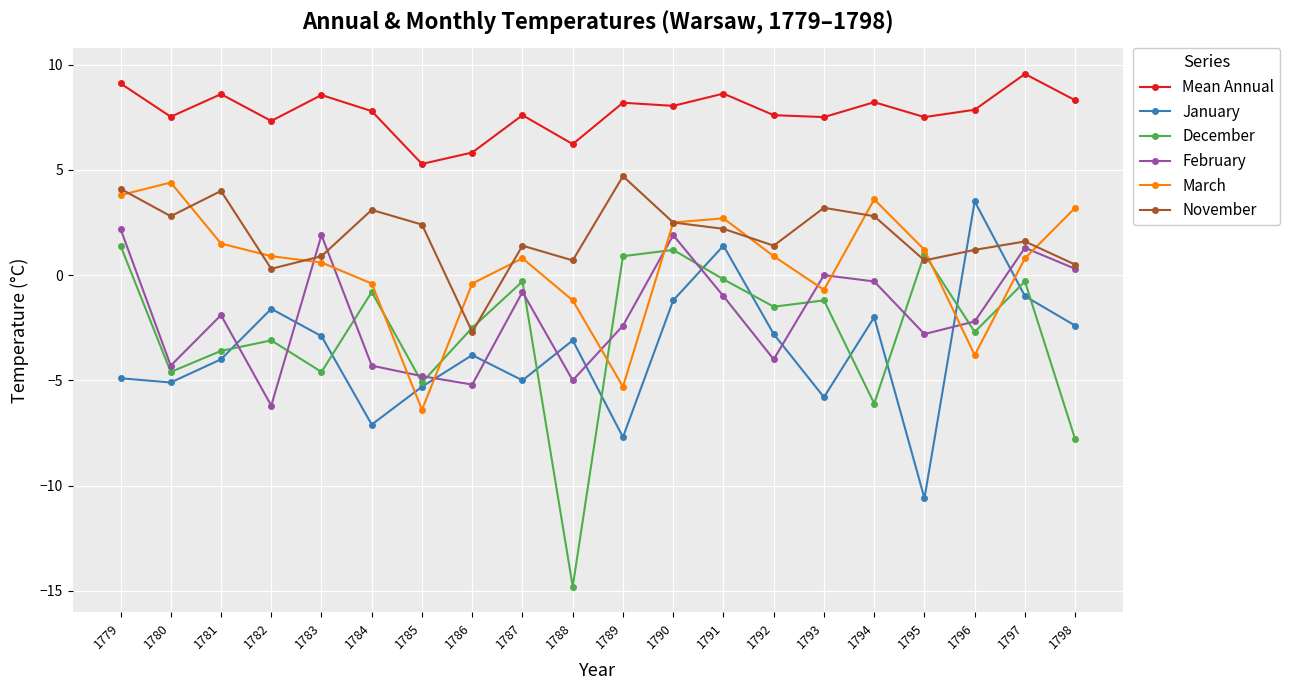

What is the difference between the Mean Annual values at 1786 and 1784?

2.0